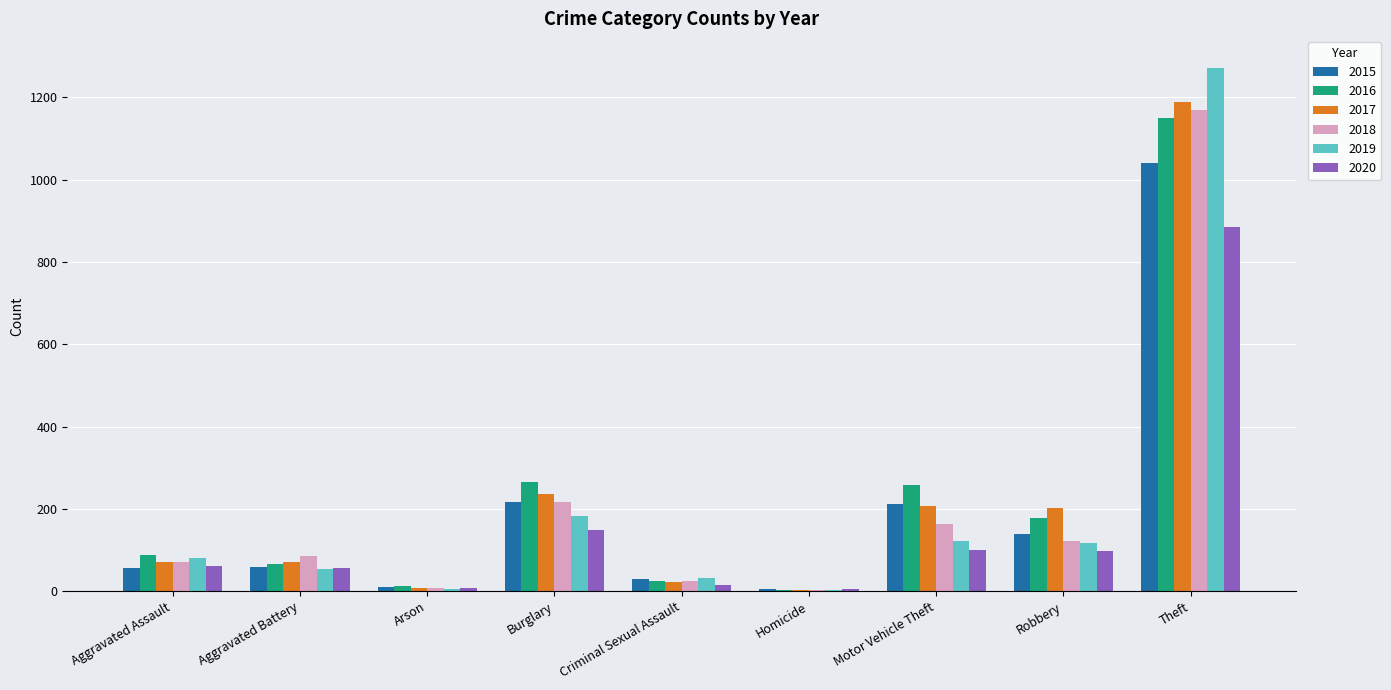

The 2017 series shows 54 at Robbery. True or false?

False